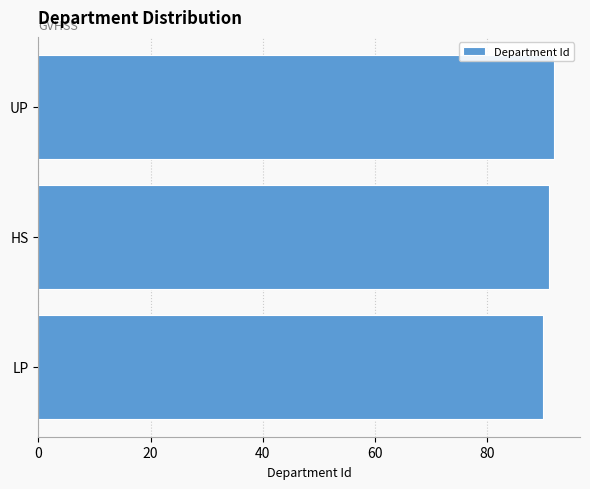

What is the ratio of the value at UP to the value at HS?

1.0